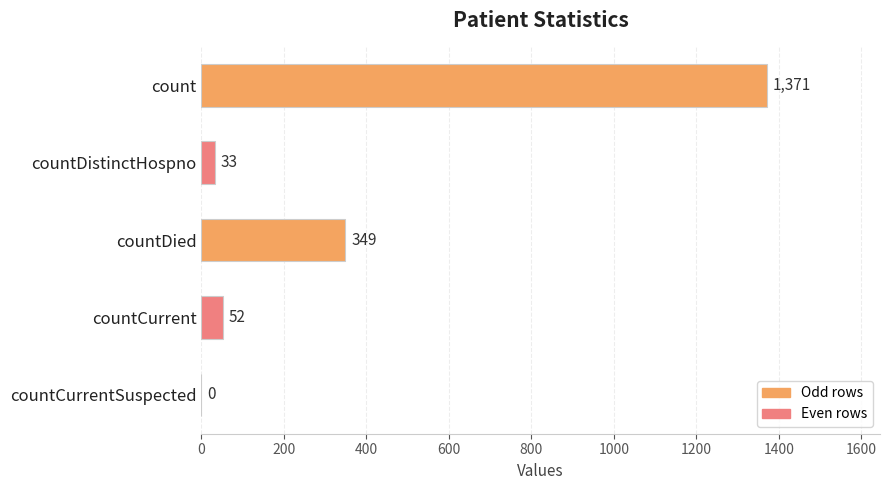

True or false: the data shows 749 at count.

False